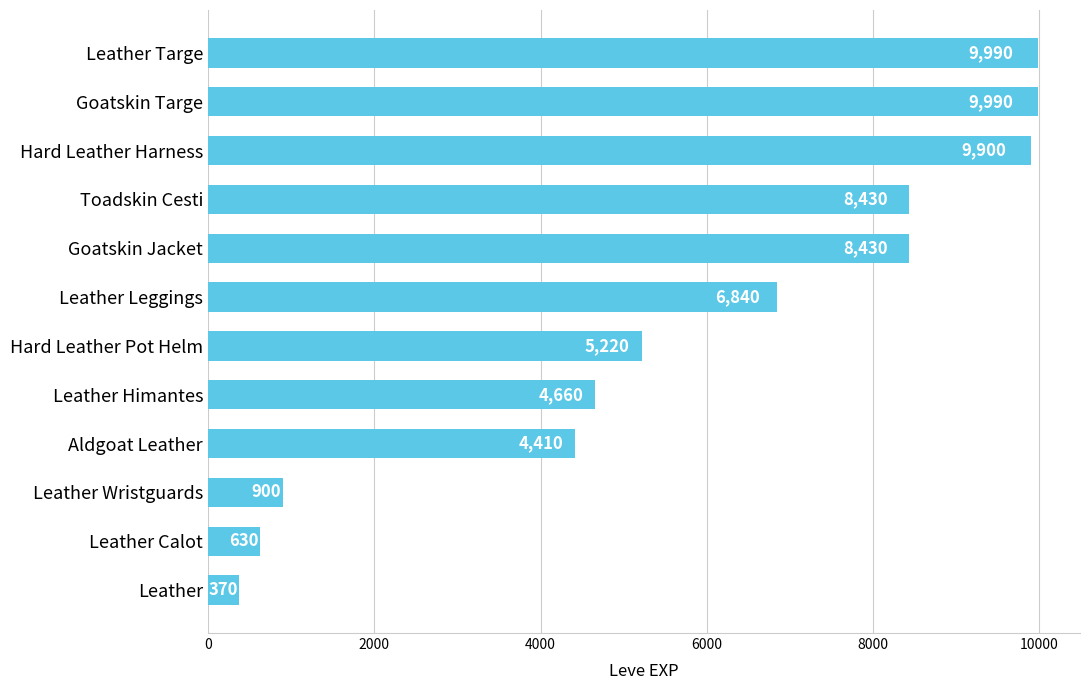

Which label corresponds to the smallest value in the chart?

Leather